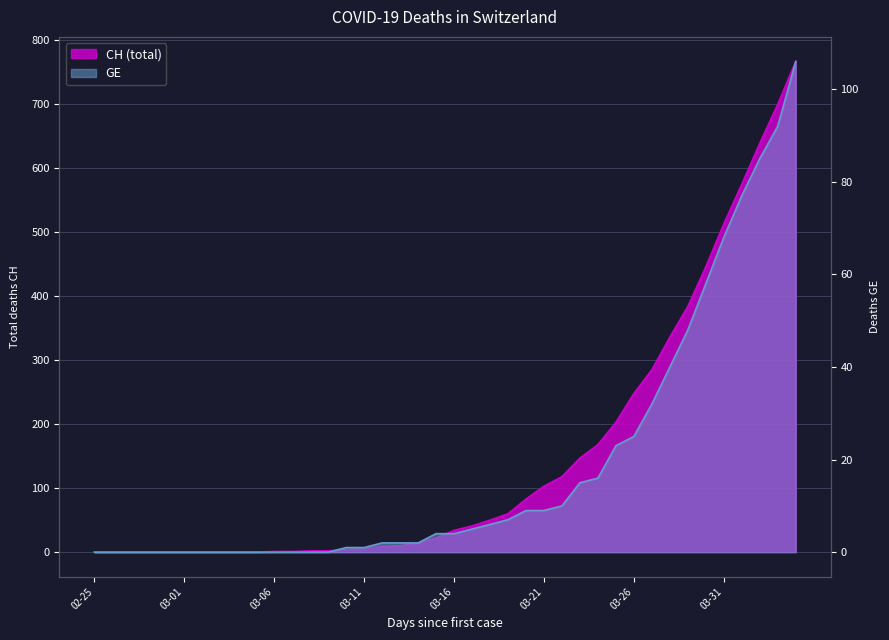

How many lines are shown in the chart?

2